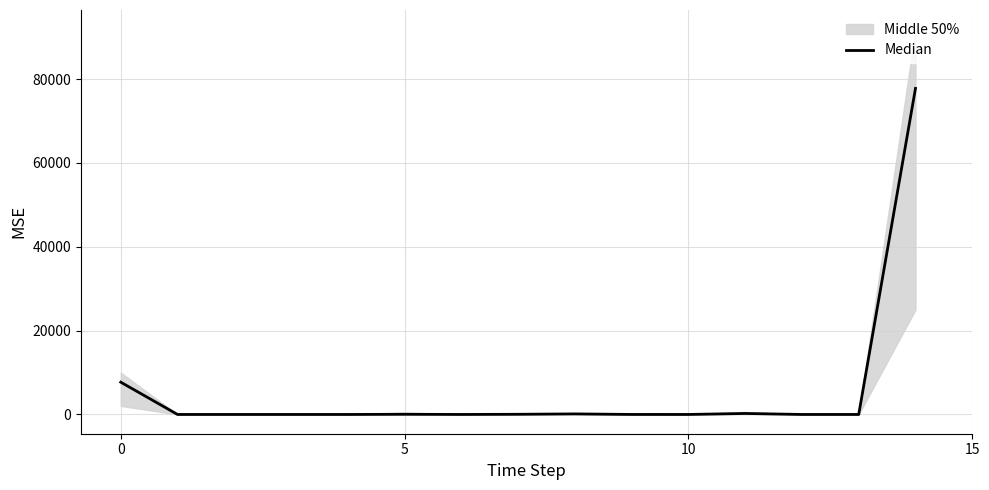

What is the value of the 2nd point from the left?

1.0